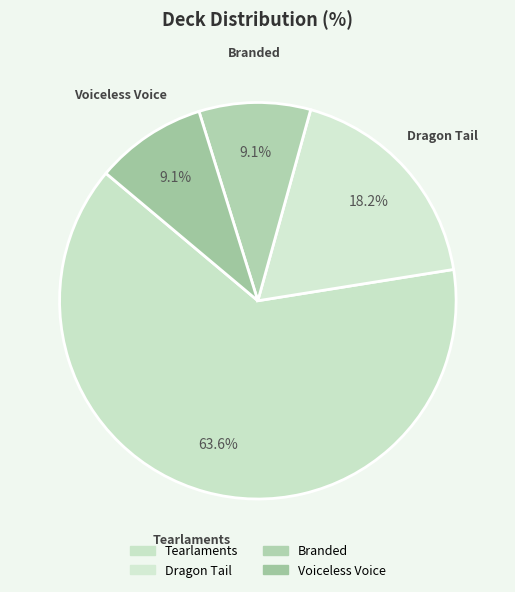

What percentage is the Tearlaments slice, to the nearest percent?

64%